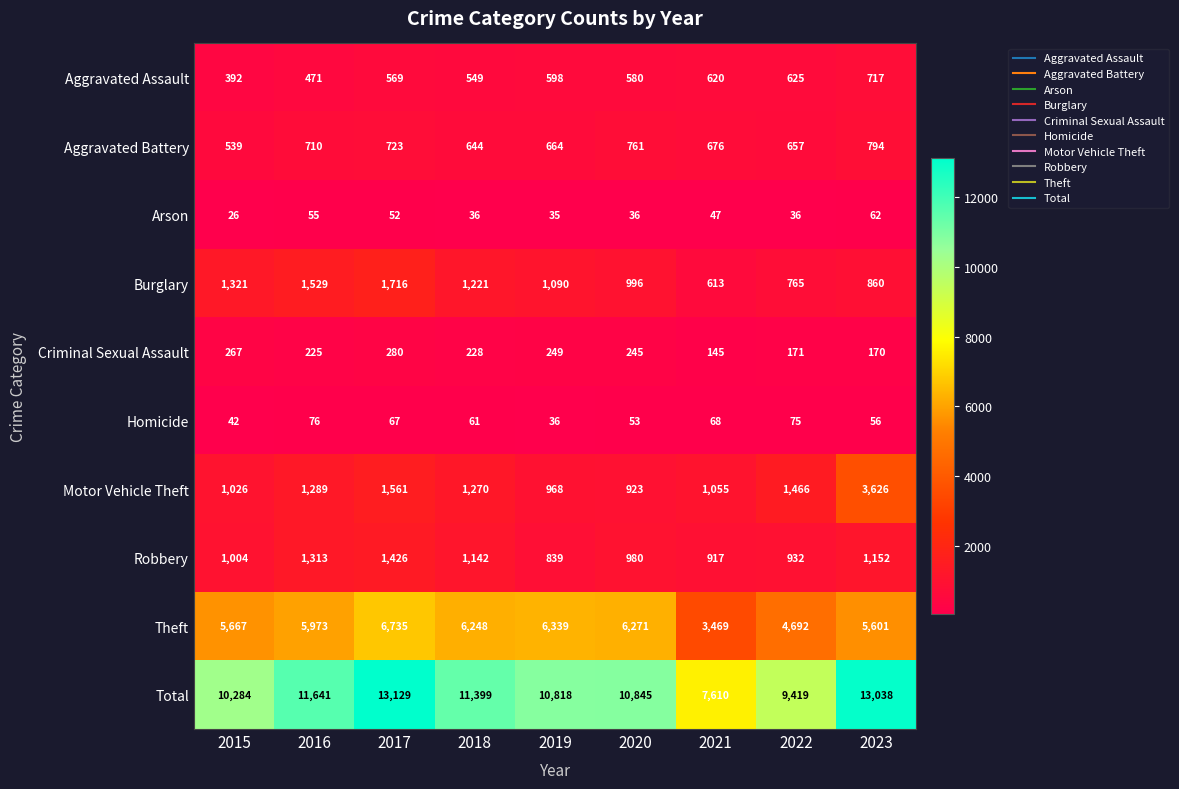

What is the spread (max minus min) of values at 2015?

10258